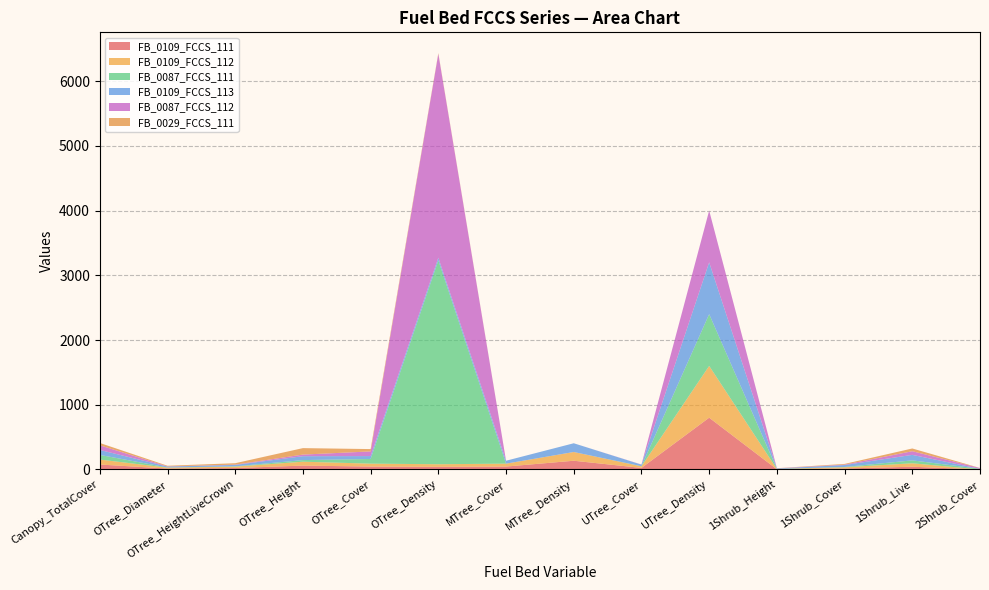

What is the highest value of the FB_0109_FCCS_111 series?

800.0